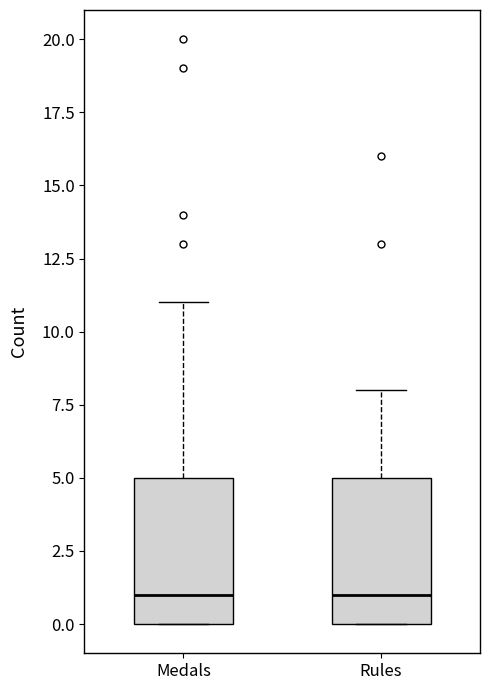

Reading left to right, read every box against the y-axis: the position of its median line, the range the box covers, and the ends of its whiskers. The values are not printed on the chart, so give them approximately, as read against the axis.

Medals: median 1, box 0 to 5, whiskers 0 to 11
Rules: median 1, box 0 to 5, whiskers 0 to 8